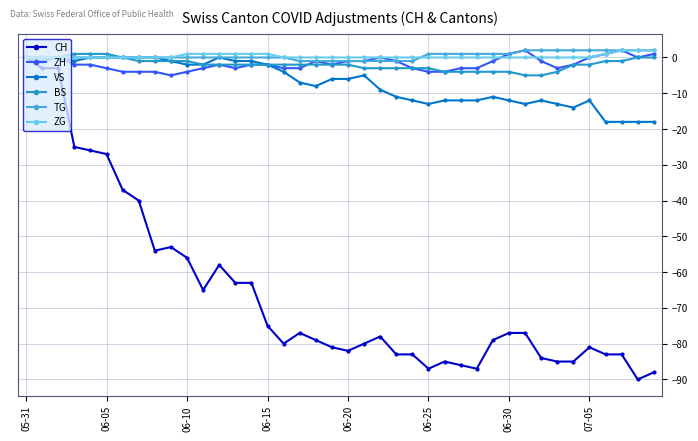

What is the value of the CH point at the 15th from the left?

-63